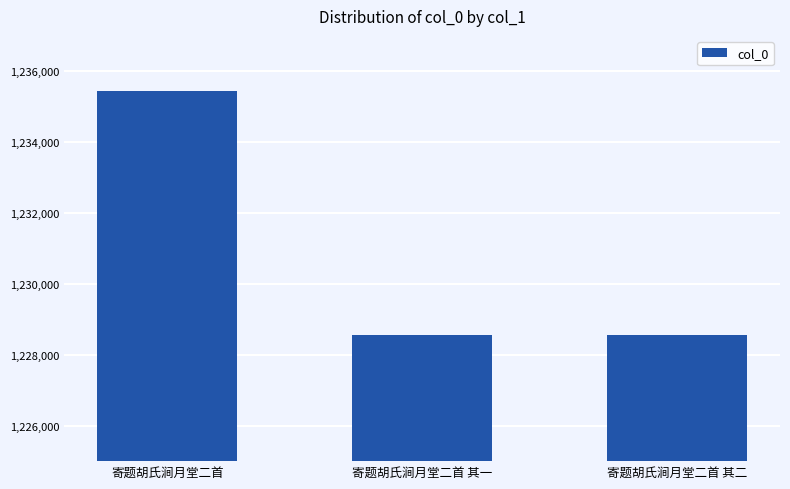

Which label corresponds to the largest value in the chart?

寄题胡氏涧月堂二首